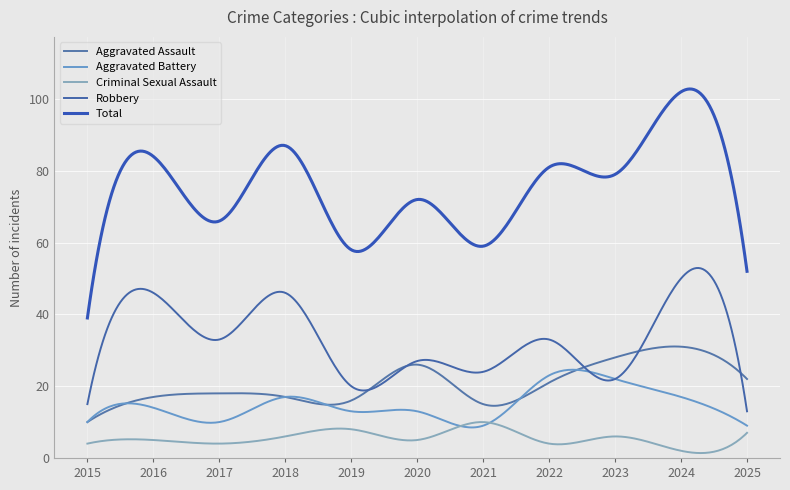

True or false: Robbery and Aggravated Battery intersect in this chart.

True